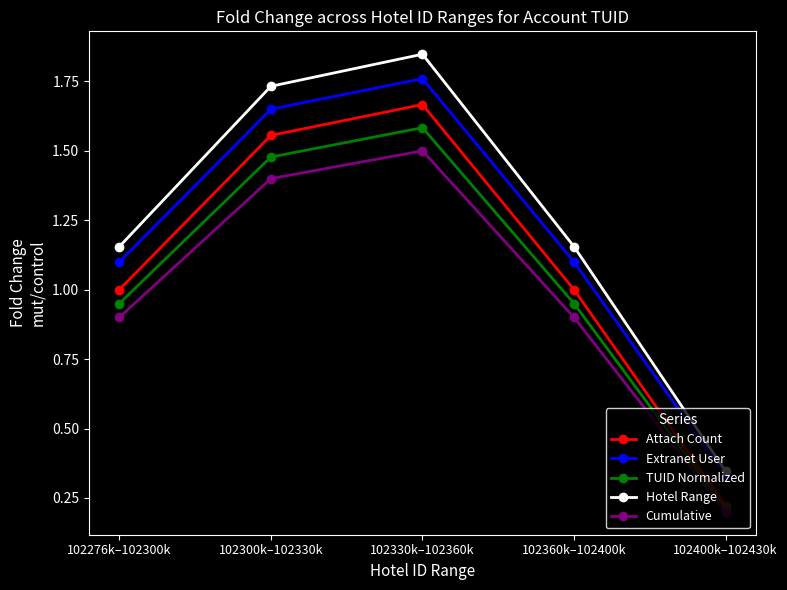

What position from the right is 102276k–102300k?

5